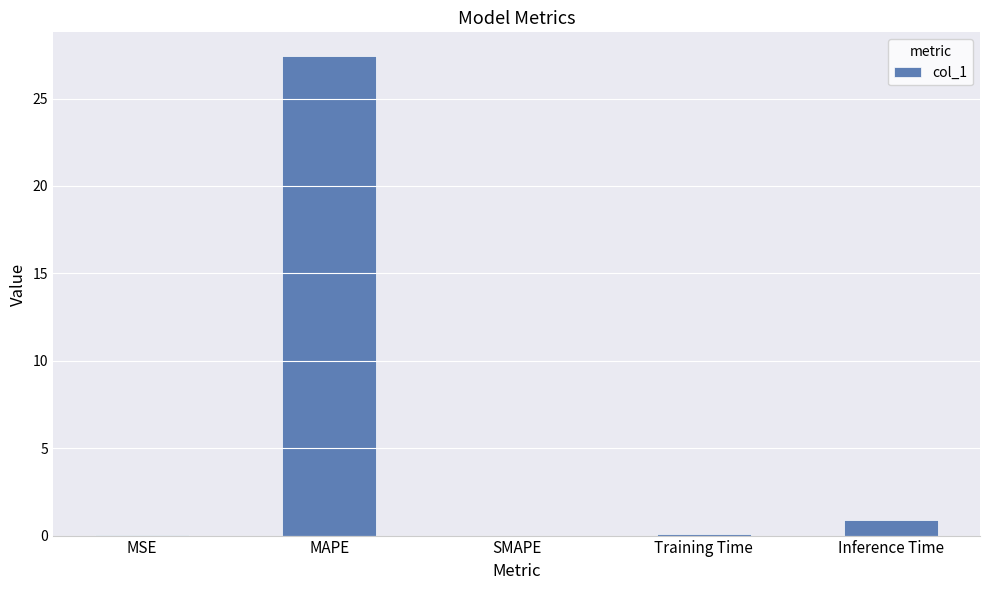

The chart shows a value of 0.0 at SMAPE. True or false?

True